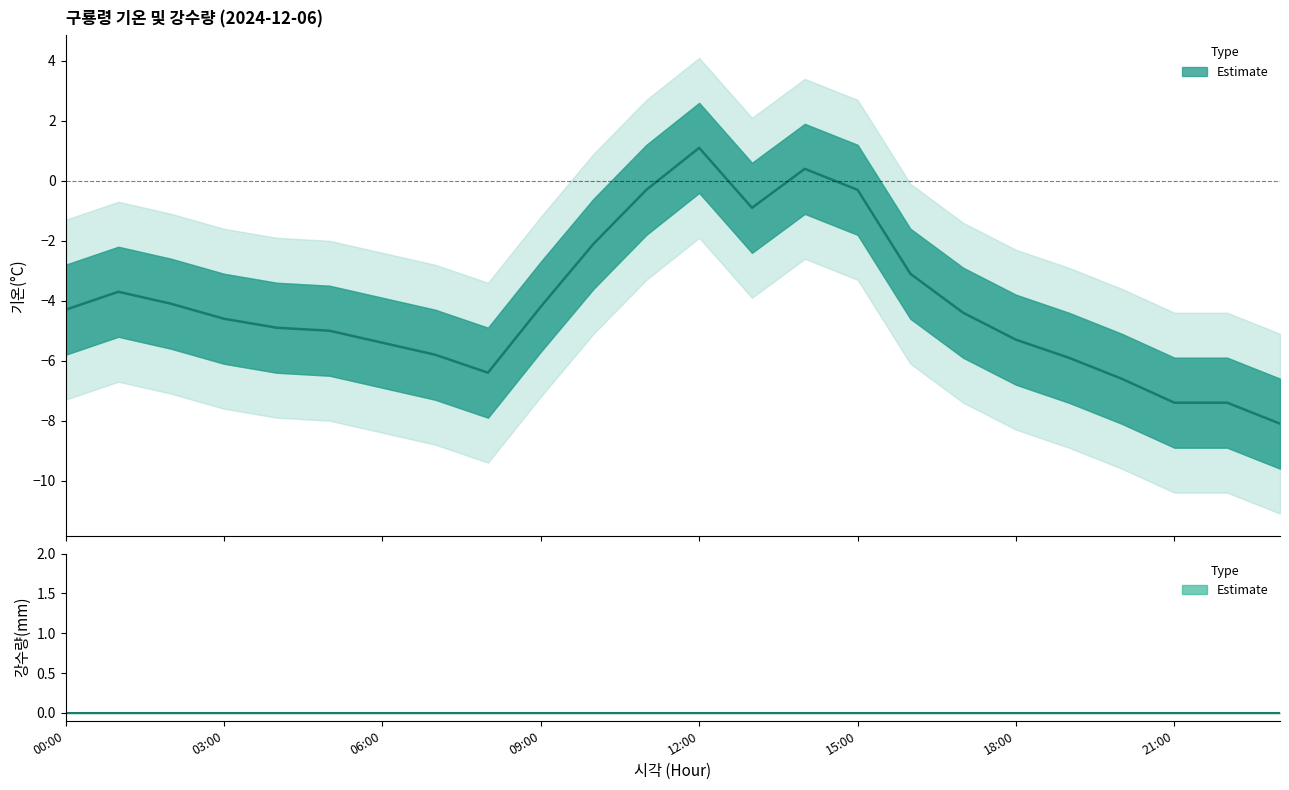

What is the label of the 17th point from the left?

16:00